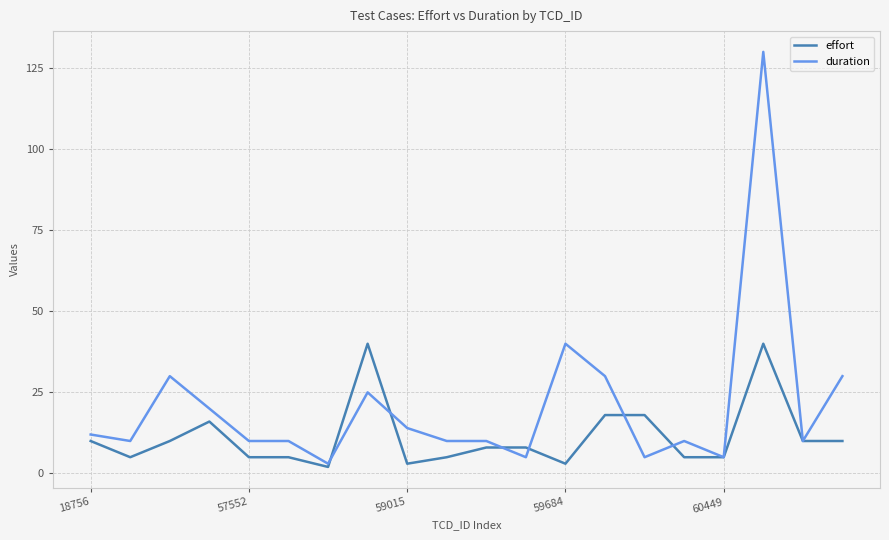

Reading left to right, what are all the values shown in this chart?

effort: 10	5	10	16	5	5	2	40	3	5	8	8	3	18	18	5	5	40	10	10
duration: 12	10	30	20	10	10	3	25	14	10	10	5	40	30	5	10	5	130	10	30